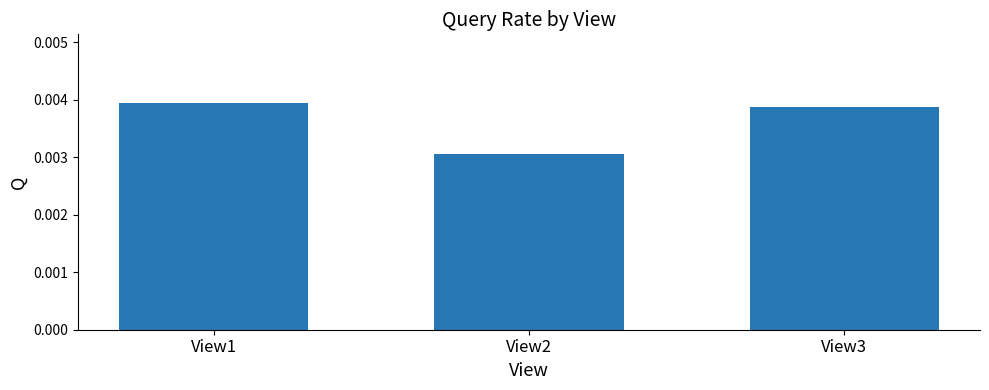

Count the values in the range 0 to 1.

3